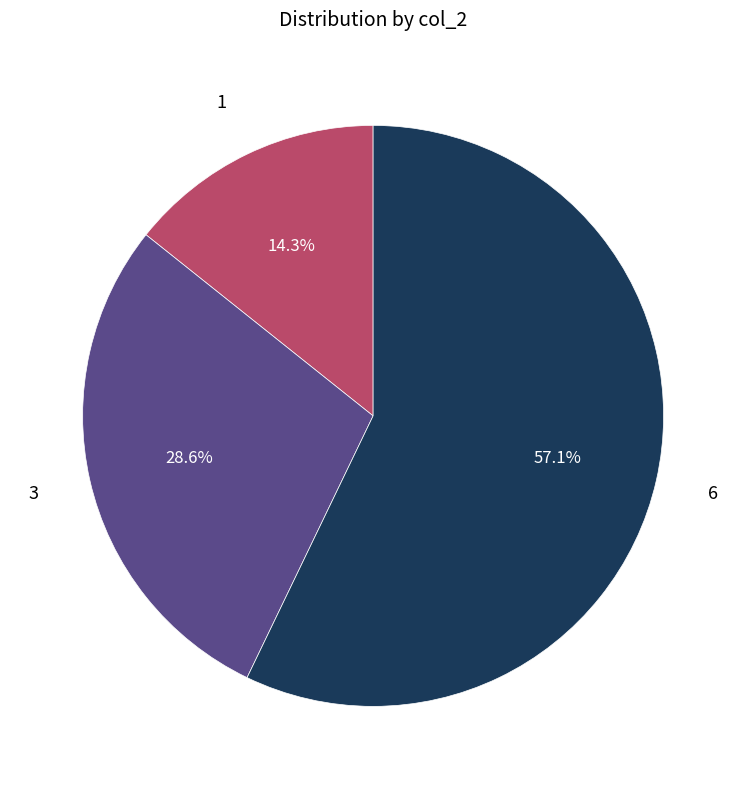

Is there any slice that represents more than half of the pie?

Yes